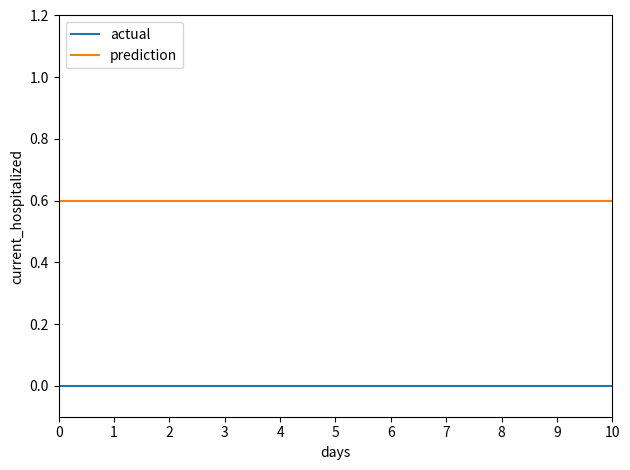

True or false: prediction and actual intersect in this chart.

False